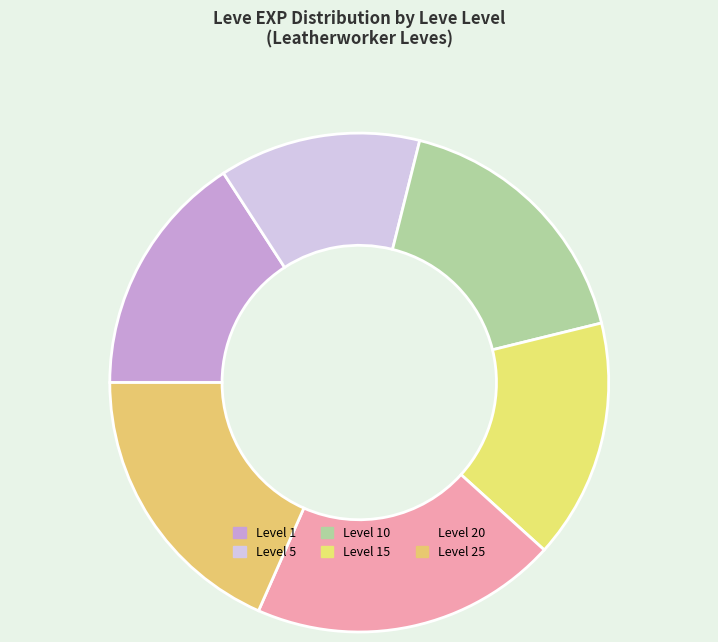

Is there any slice that represents more than half of the pie?

No